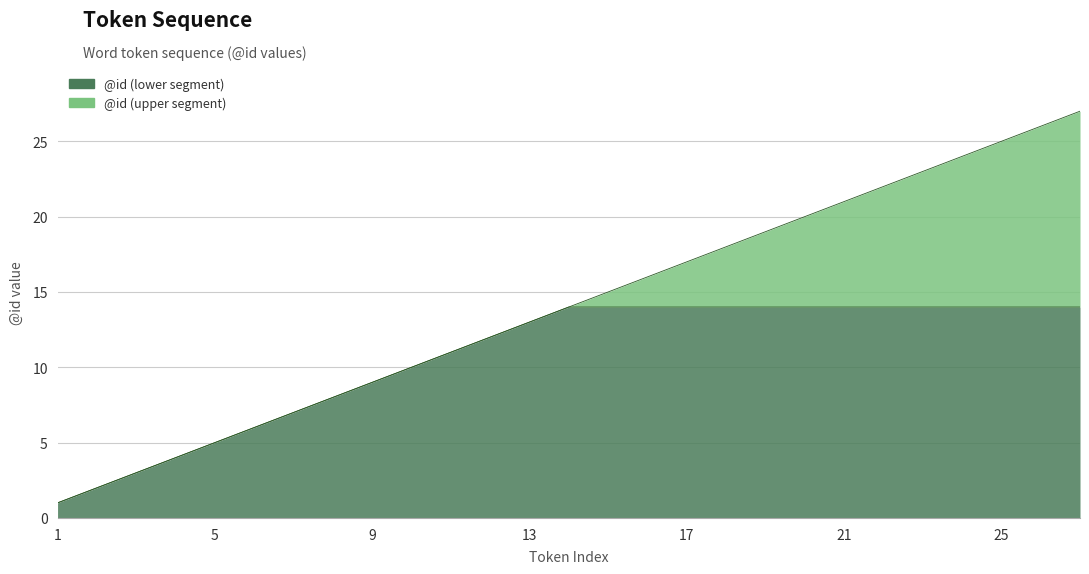

What is the difference between the maximum and second lowest values?

25